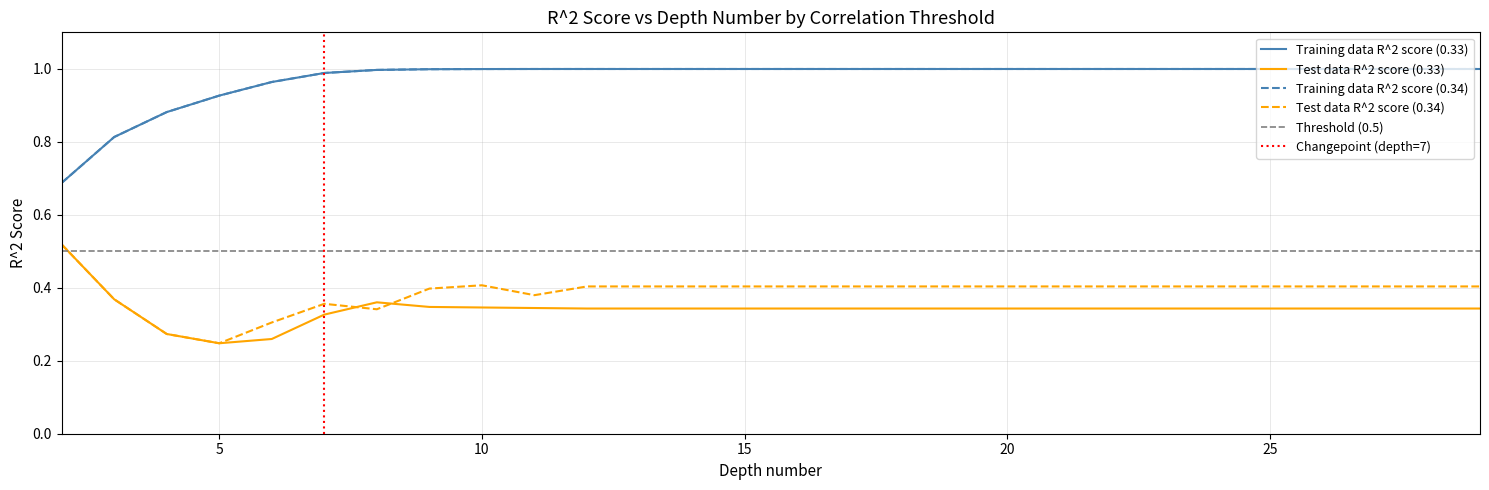

Which label corresponds to the smallest value in the chart?

5